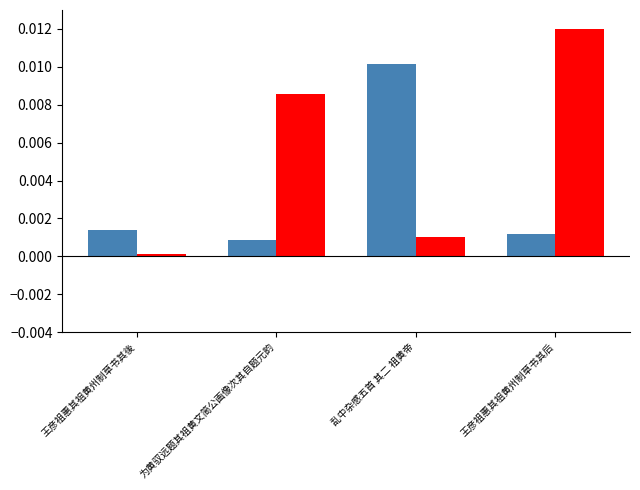

At which category is the sum across all series the highest?

王彦祖惠其祖黄州制草书其后